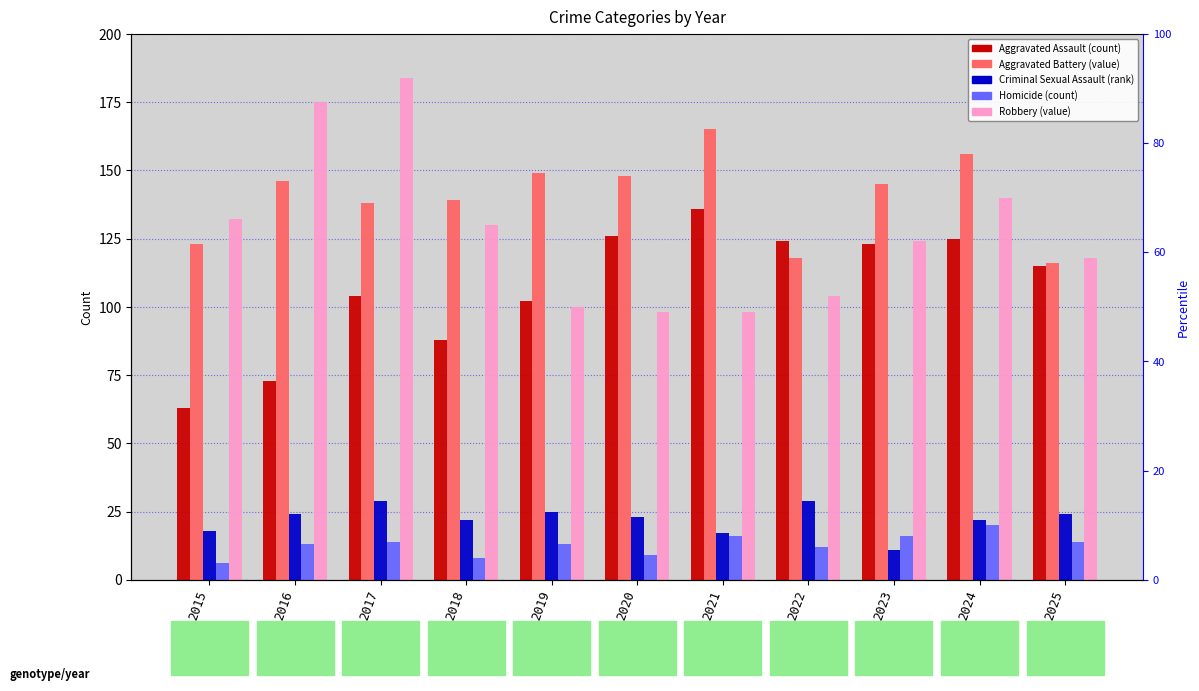

How many bars are there in each group?

5